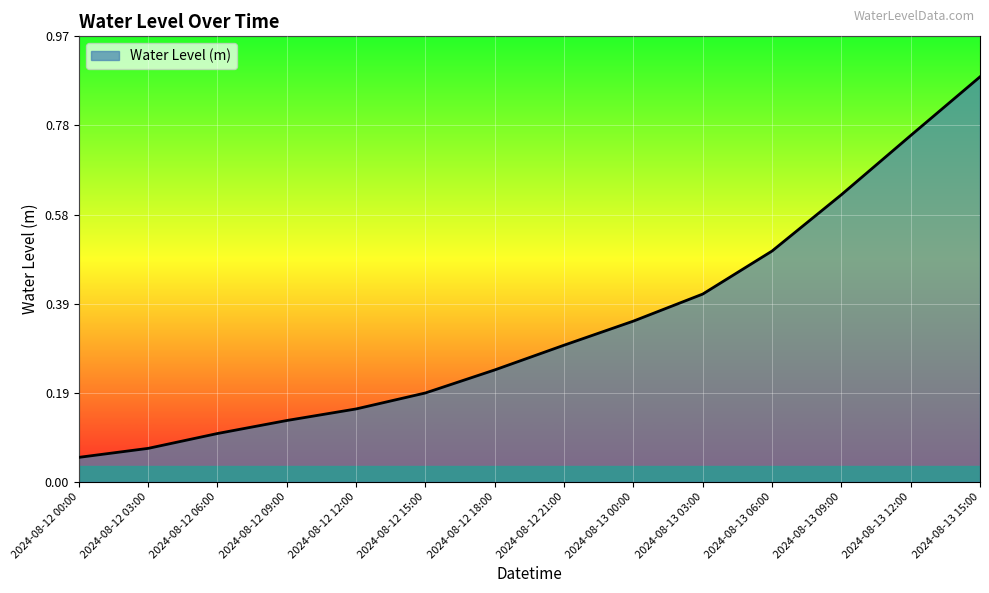

Rank the categories by value from highest to lowest.

2024-08-13 15:00, 2024-08-13 12:00, 2024-08-13 09:00, 2024-08-13 06:00, 2024-08-13 03:00, 2024-08-13 00:00, 2024-08-12 21:00, 2024-08-12 18:00, 2024-08-12 15:00, 2024-08-12 12:00, 2024-08-12 09:00, 2024-08-12 06:00, 2024-08-12 03:00, 2024-08-12 00:00